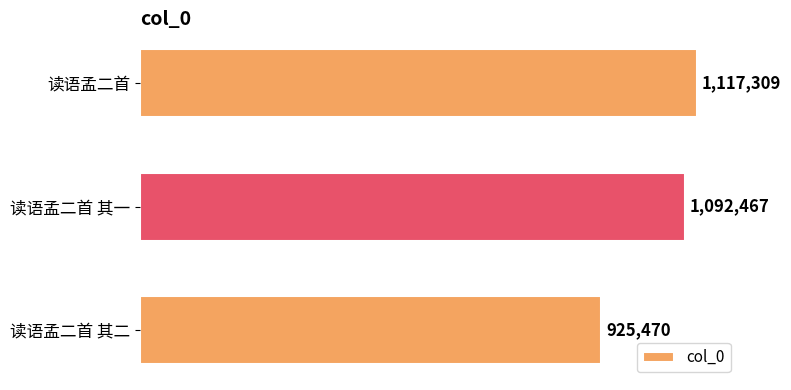

What is the difference between the maximum and minimum values?

191839